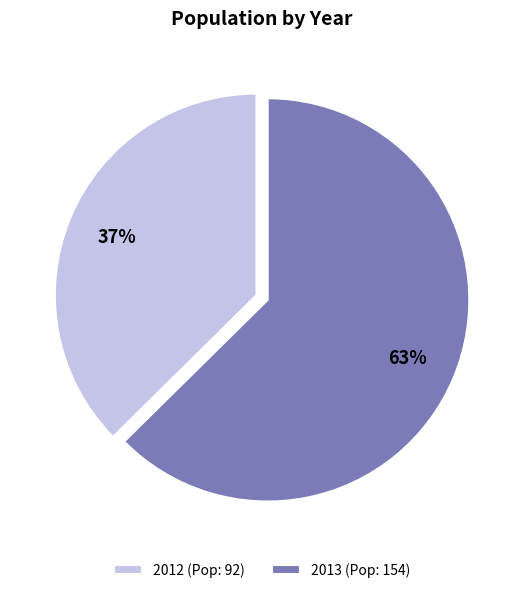

To the nearest percent, what percentage of the pie is 2013?

63%